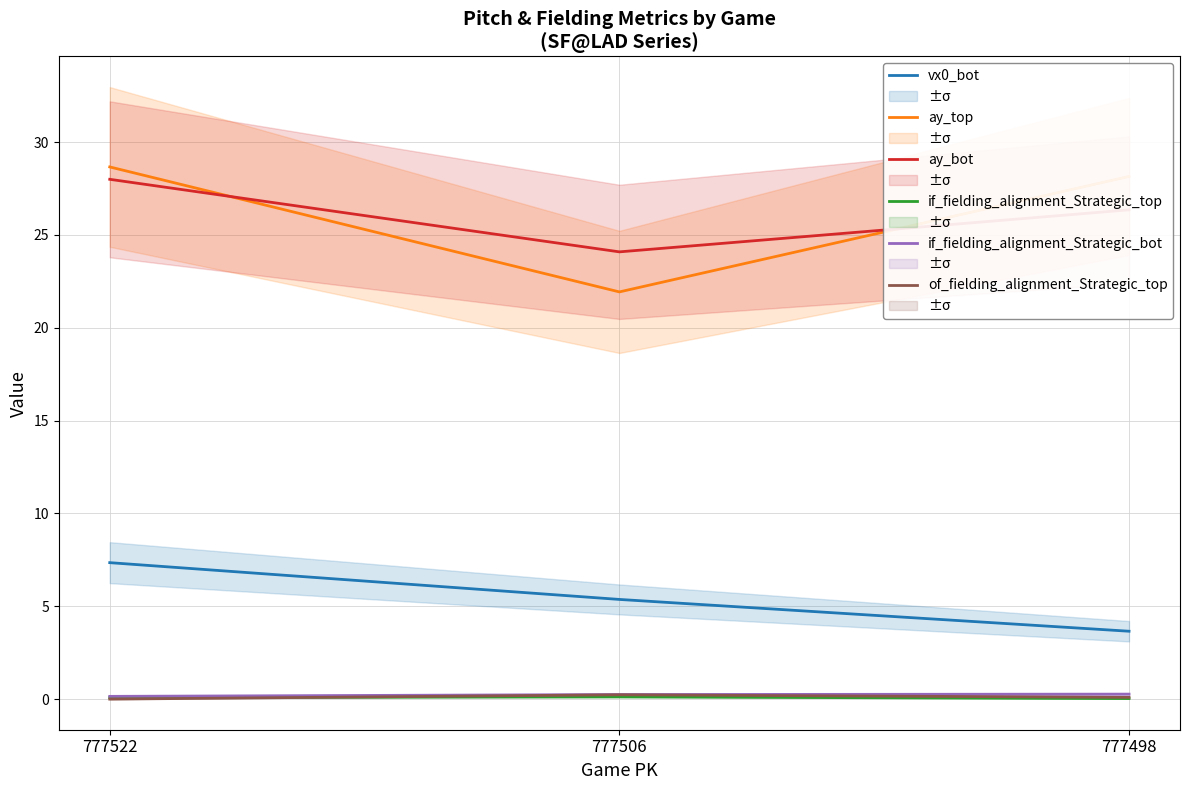

Which series has the largest range (max minus min)?

ay_top